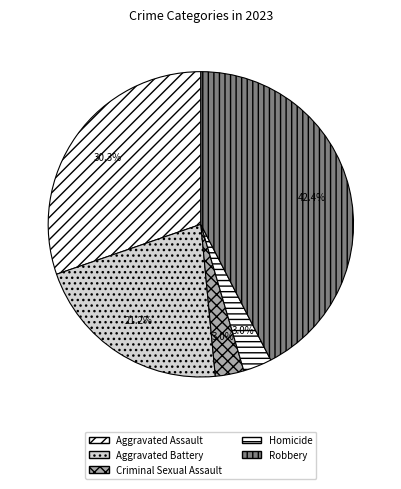

To the nearest percent, what is the difference between the largest and smallest slice percentages?

39%